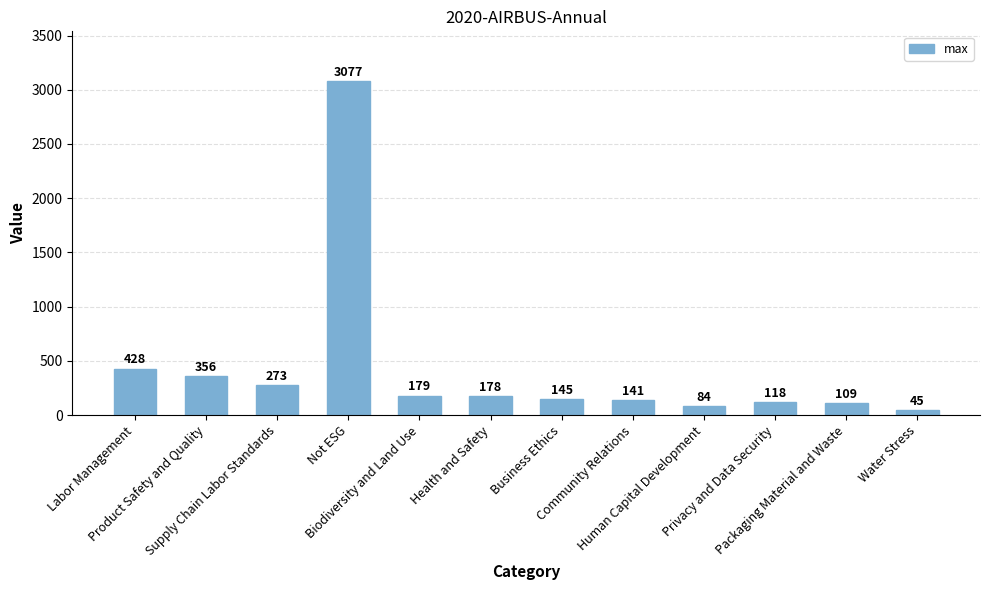

Rank the categories by value from highest to lowest.

Not ESG, Labor Management, Product Safety and Quality, Supply Chain Labor Standards, Biodiversity and Land Use, Health and Safety, Business Ethics, Community Relations, Privacy and Data Security, Packaging Material and Waste, Human Capital Development, Water Stress